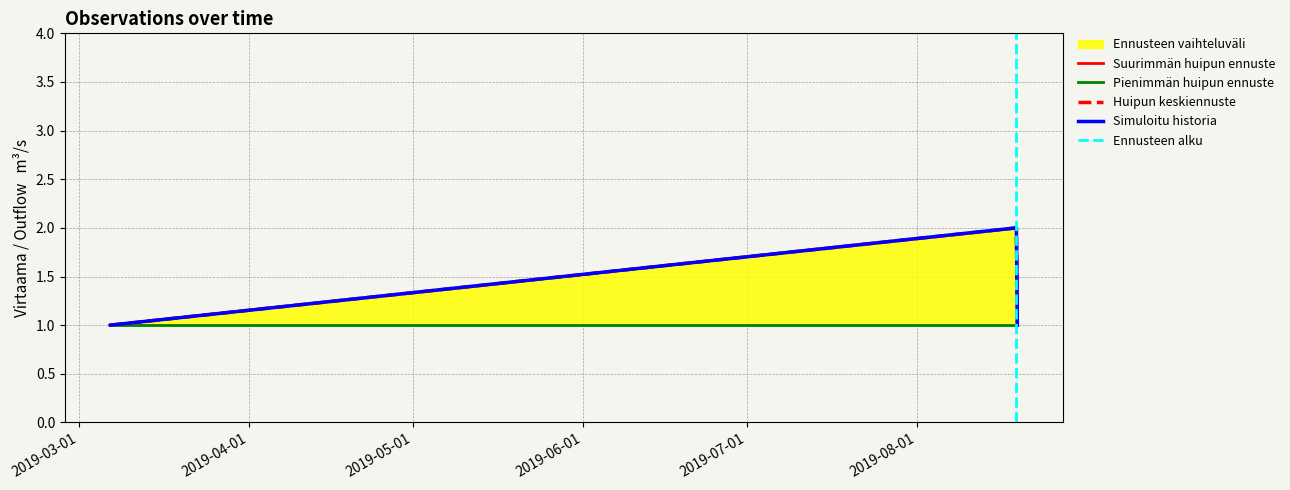

Reading left to right, what are all the values shown in this chart?

Simuloitu historia: 2019-03-06 17:51:00=1	2019-08-19 05:46:00=2	2019-08-19 09:48:00=1
Huipun keskiennuste: 2019-03-06 17:51:00=1	2019-08-19 05:46:00=2	2019-08-19 09:48:00=1
Suurimmän huipun ennuste: 2019-03-06 17:51:00=1	2019-08-19 05:46:00=2	2019-08-19 09:48:00=1